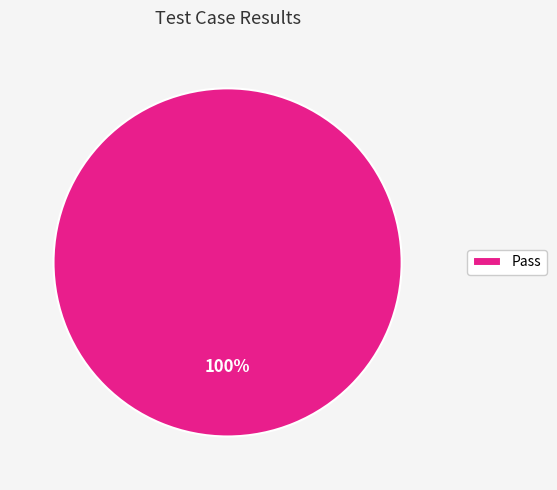

Does any single category account for the majority?

Yes